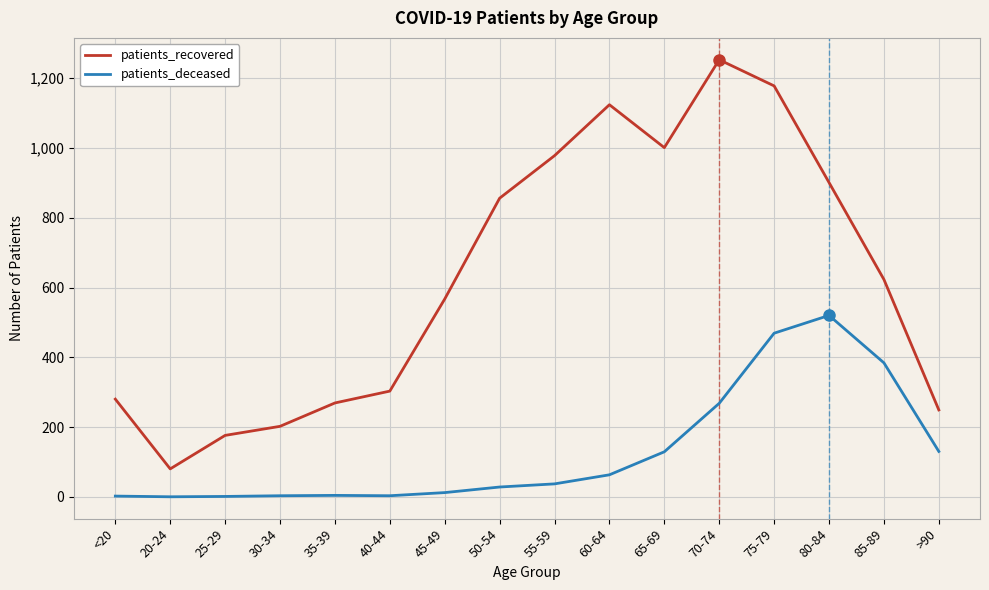

True or false: patients_recovered and patients_deceased intersect in this chart.

False